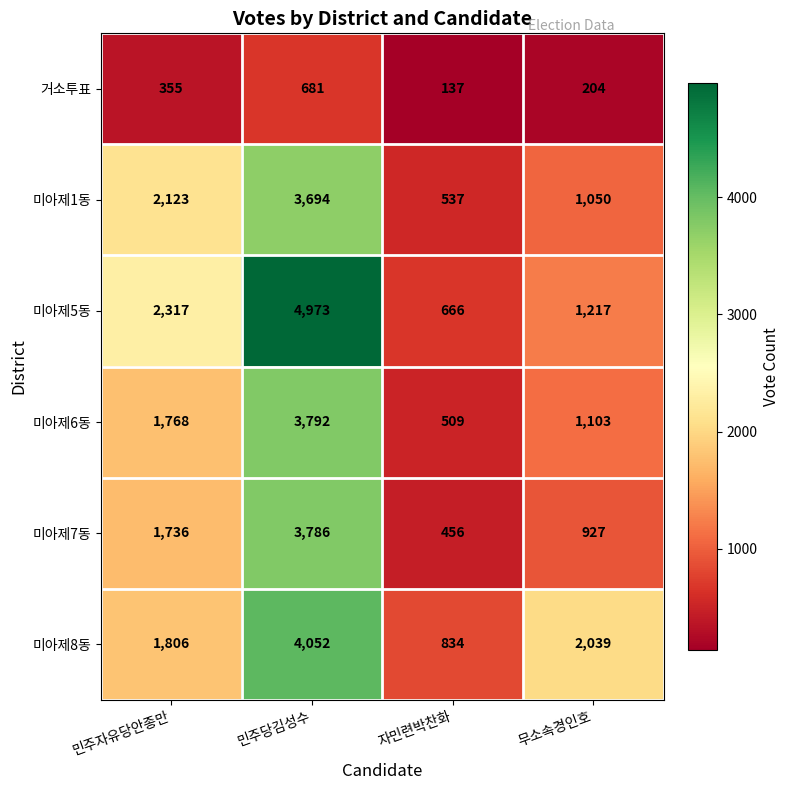

Rank the series at 민주자유당안종만 from lowest to highest value.

거소투표, 미아제7동, 미아제6동, 미아제8동, 미아제1동, 미아제5동